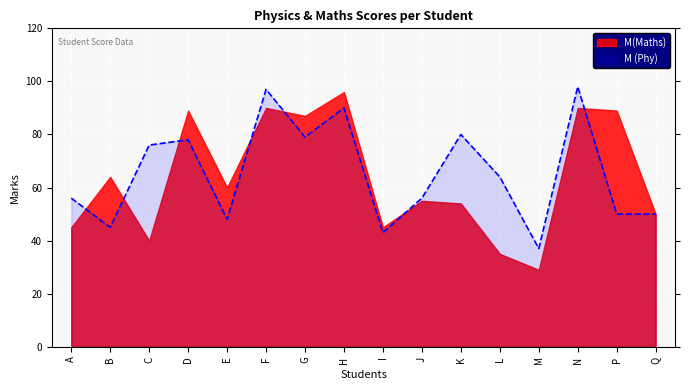

At M, list the series in order from smallest to largest.

M(Maths), M (Phy)